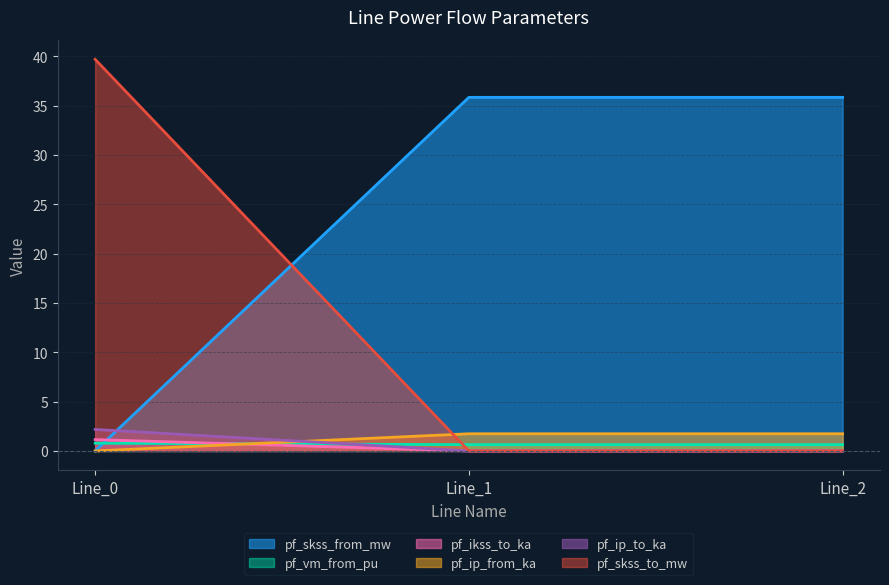

Which series changed the most between Line_0 and Line_2?

pf_skss_to_mw